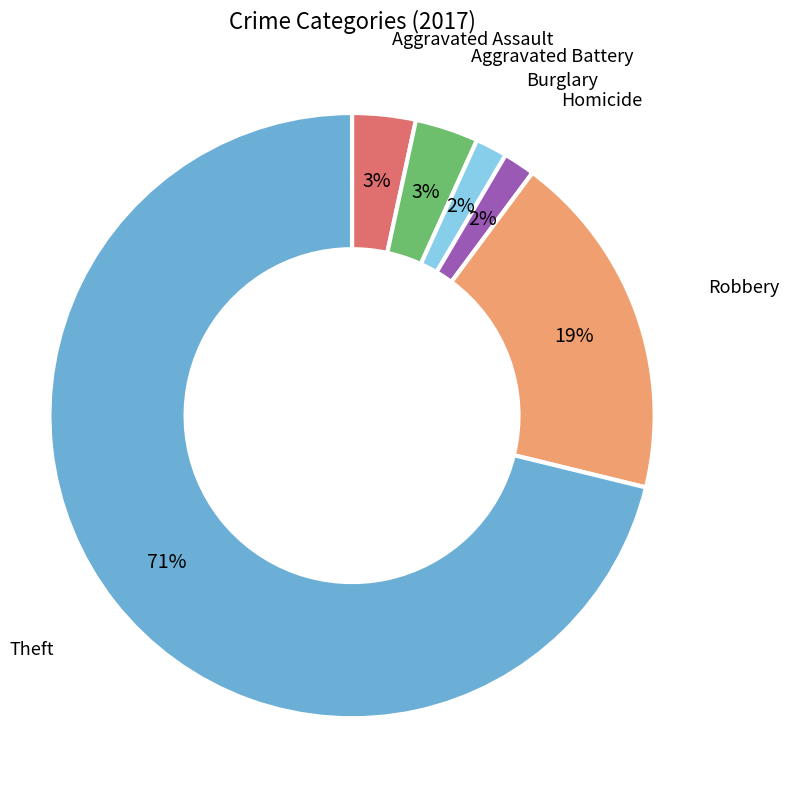

Does any single category account for the majority?

Yes